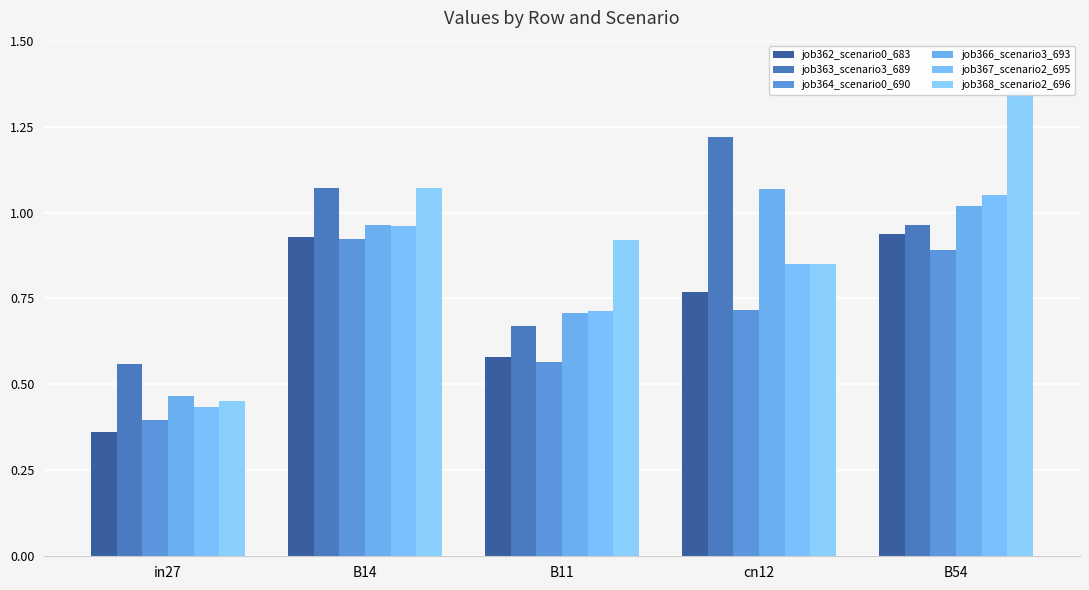

What is the value of the job368_scenario2_696 bar at the 4th from the left?

0.8